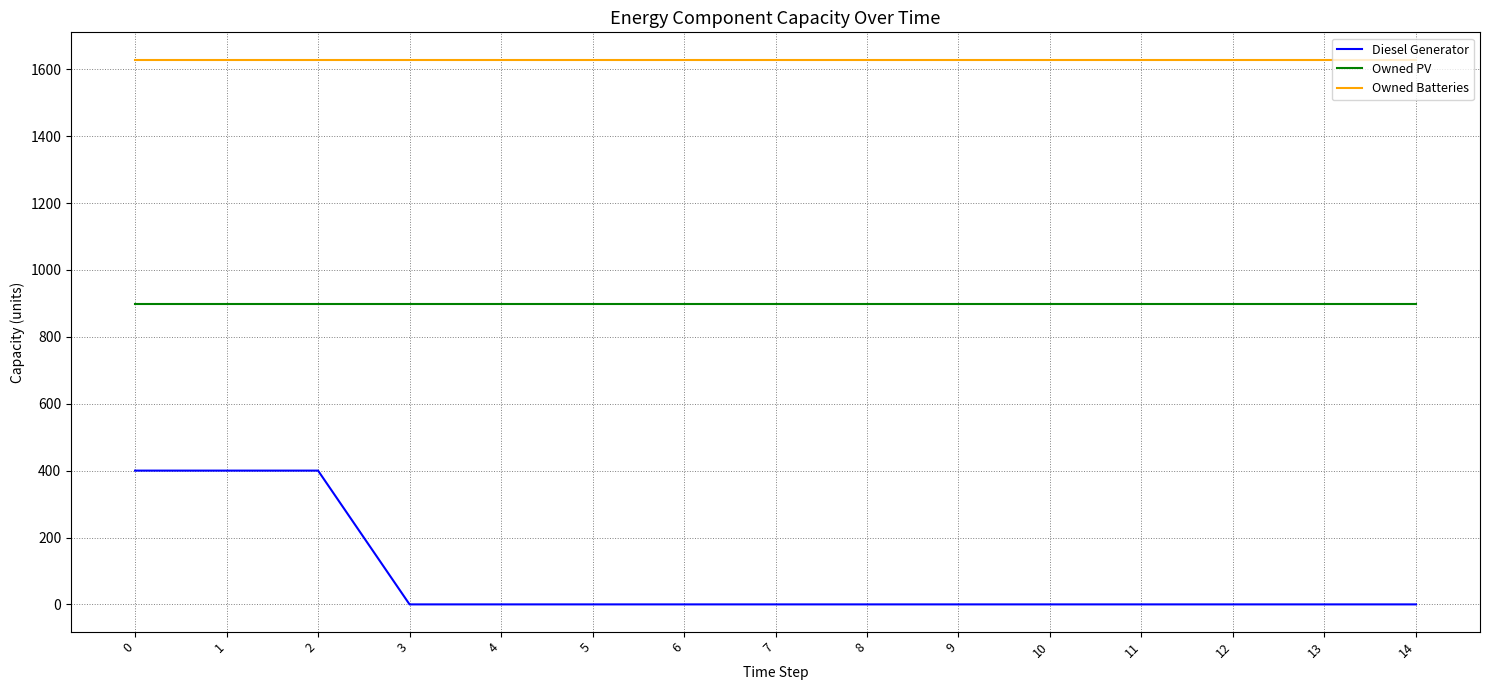

What is the lowest value of the Owned Batteries series?

1629.0